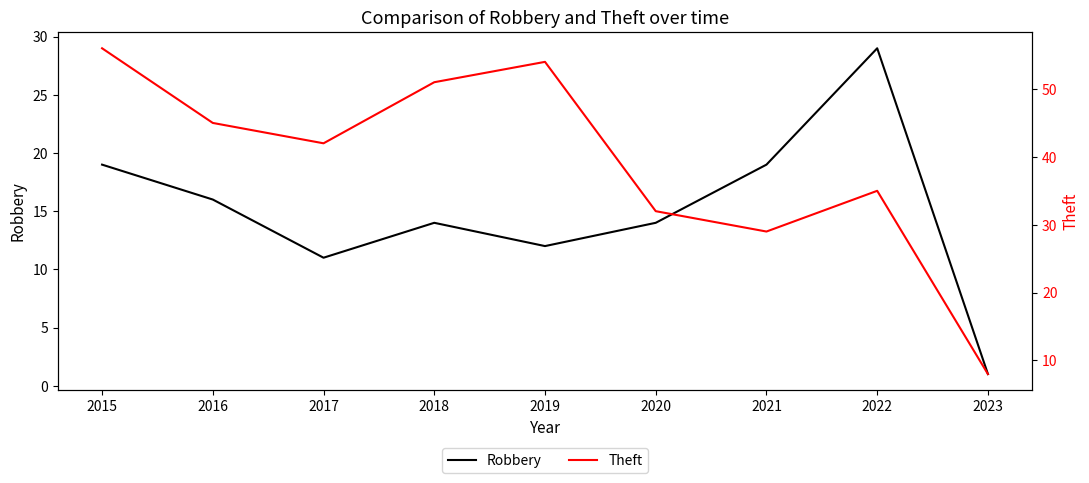

Is this an area chart (filled region under the line)?

No